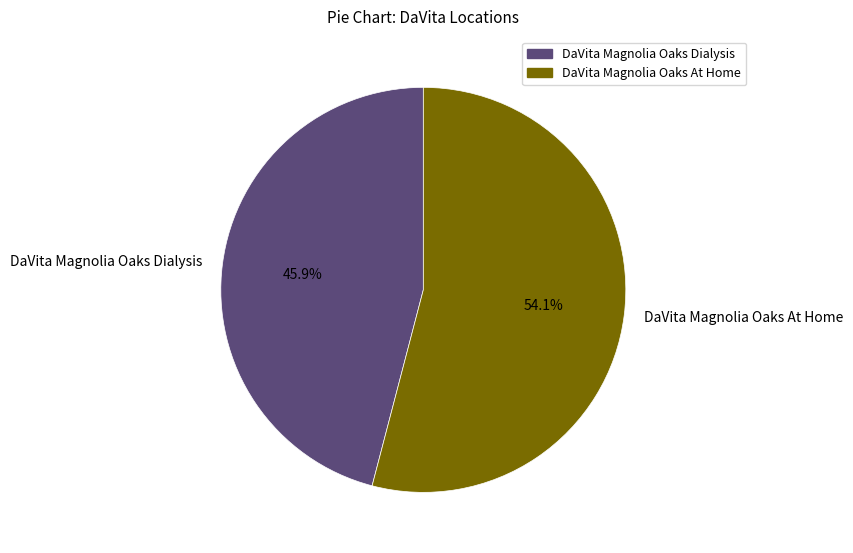

How many slices are in this pie chart?

2